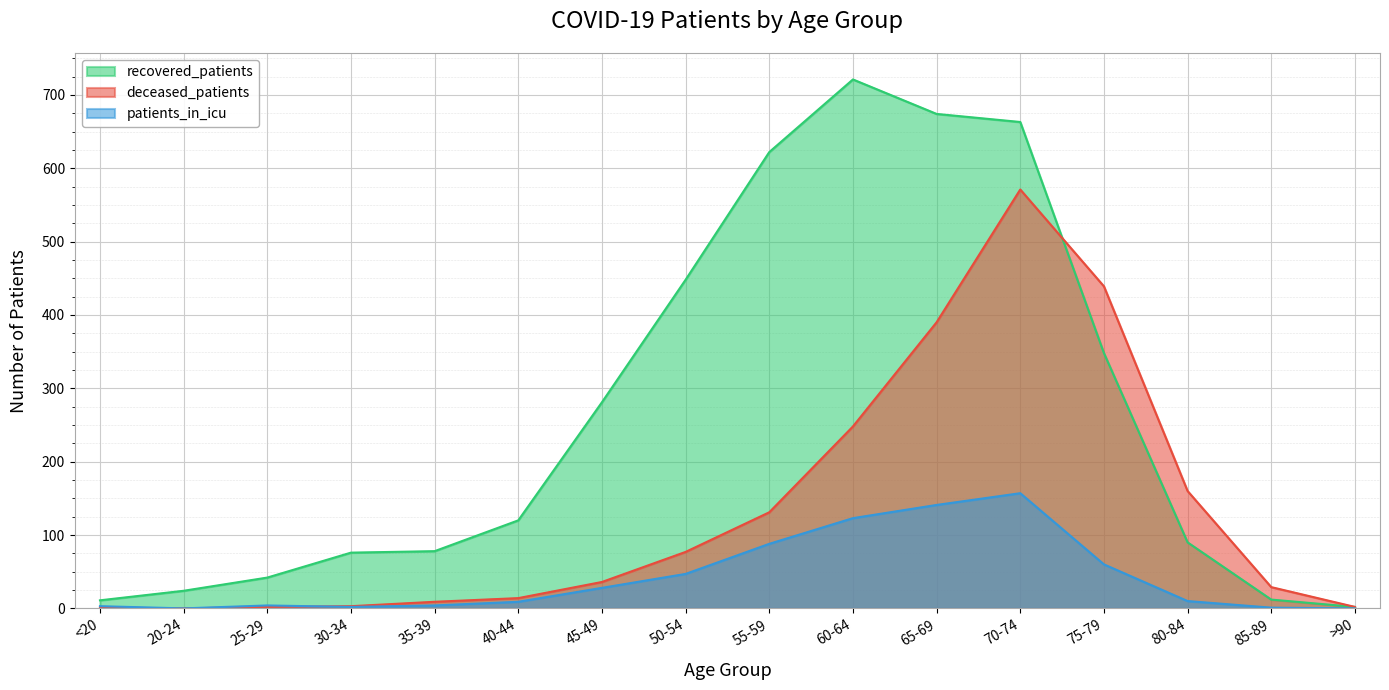

Reading left to right, what are all the values shown in this chart?

recovered_patients: <20=11	20-24=24	25-29=42	30-34=76	35-39=78	40-44=120	45-49=281	50-54=448	55-59=622	60-64=721	65-69=674	70-74=663	75-79=348	80-84=90	85-89=12	>90=2
deceased_patients: <20=1	20-24=0	25-29=2	30-34=3	35-39=9	40-44=14	45-49=36	50-54=77	55-59=131	60-64=248	65-69=390	70-74=571	75-79=439	80-84=160	85-89=29	>90=2
patients_in_icu: <20=3	20-24=0	25-29=4	30-34=2	35-39=4	40-44=9	45-49=28	50-54=47	55-59=88	60-64=123	65-69=141	70-74=157	75-79=60	80-84=10	85-89=1	>90=0